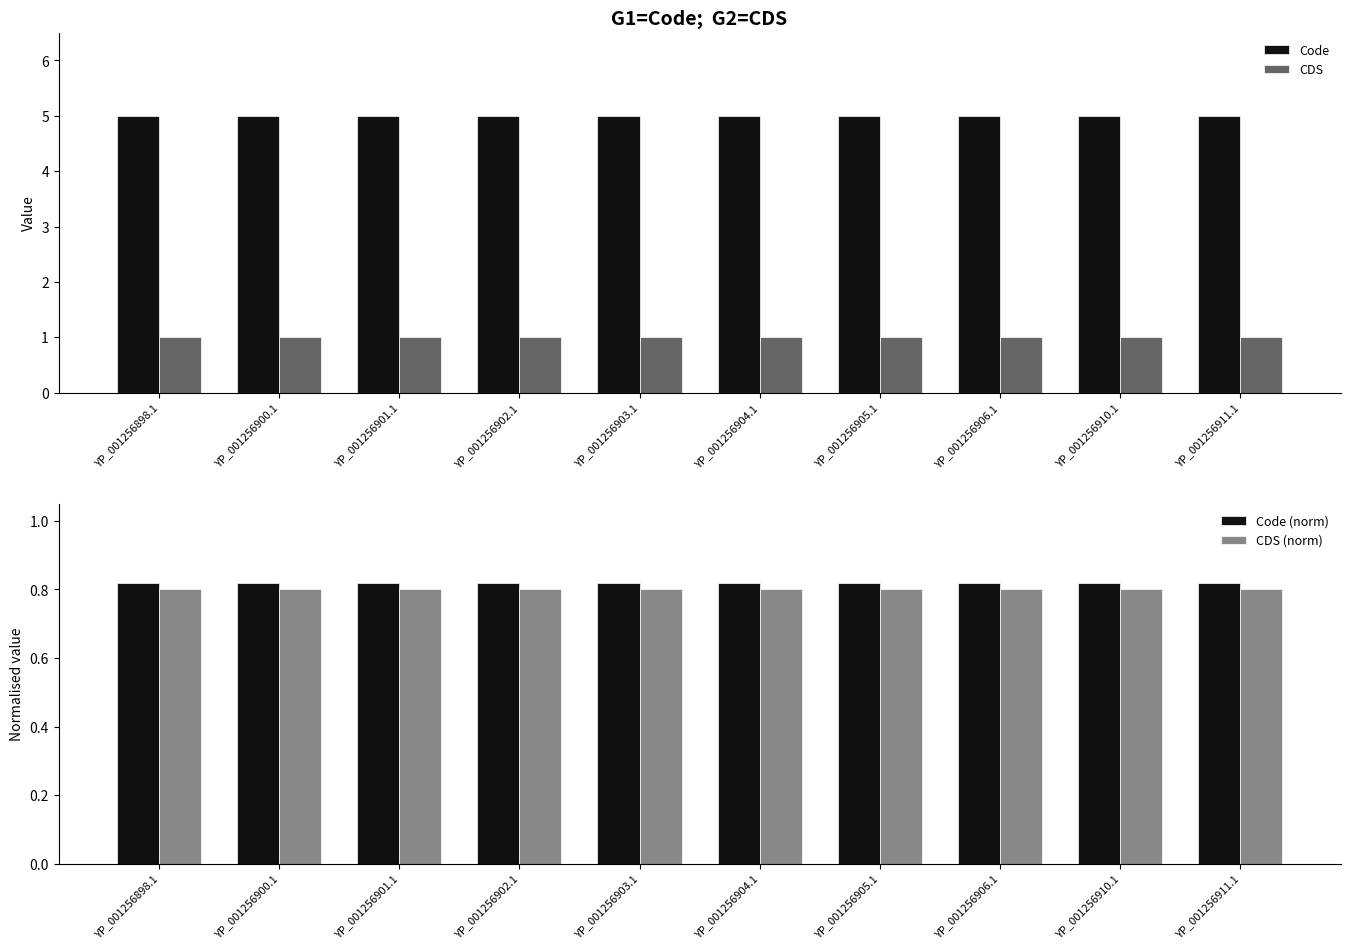

What is the total value across all series at YP_001256911.1?

7.6